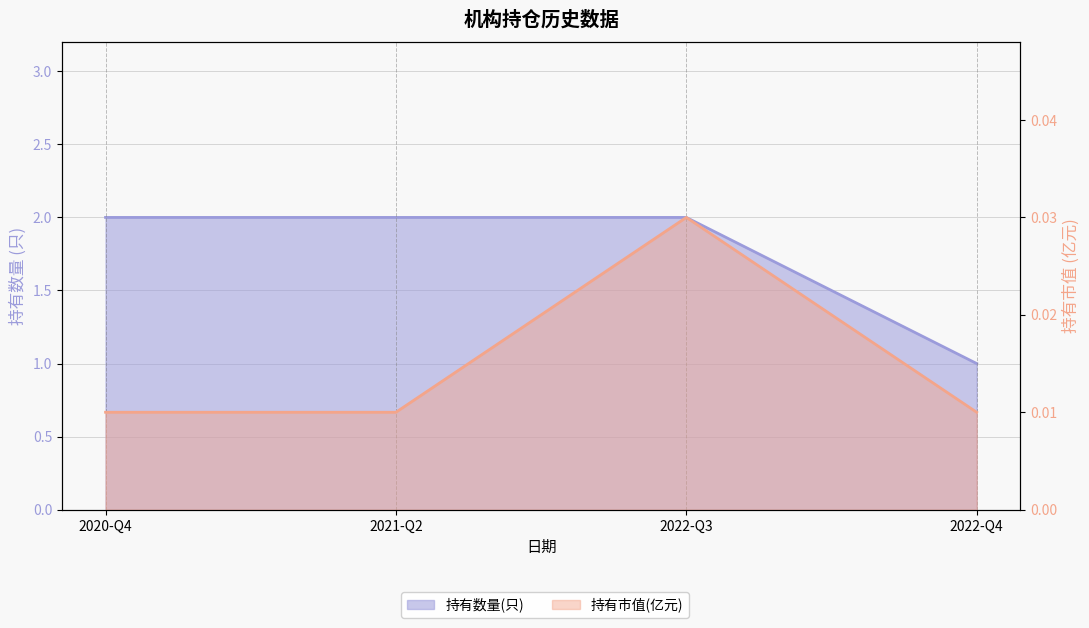

Which series has the largest range (max minus min)?

持有数量(只)